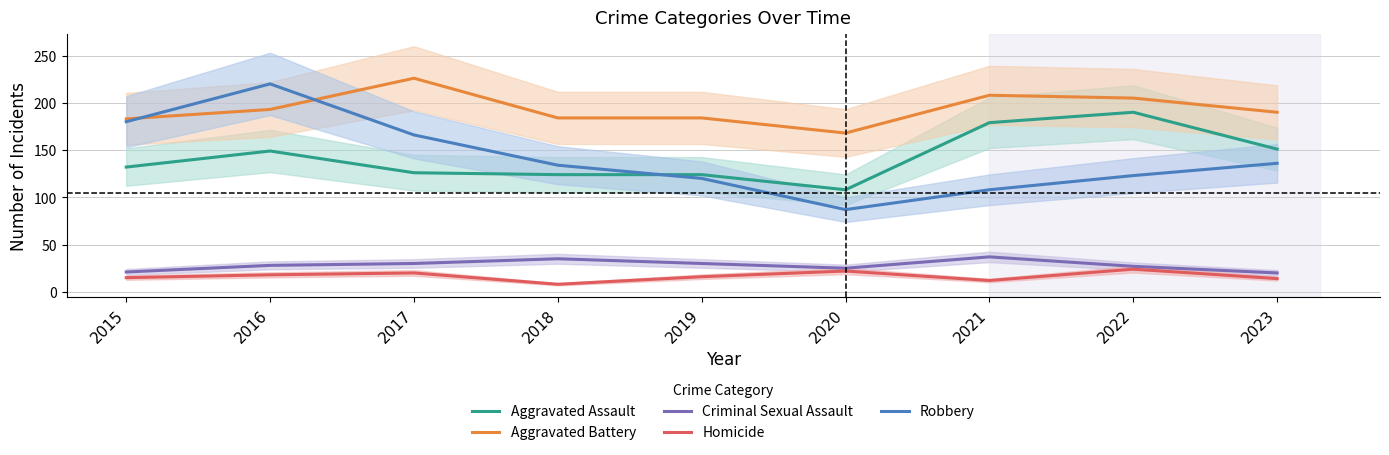

Is it true that Criminal Sexual Assault equals 20 at 2021?

False